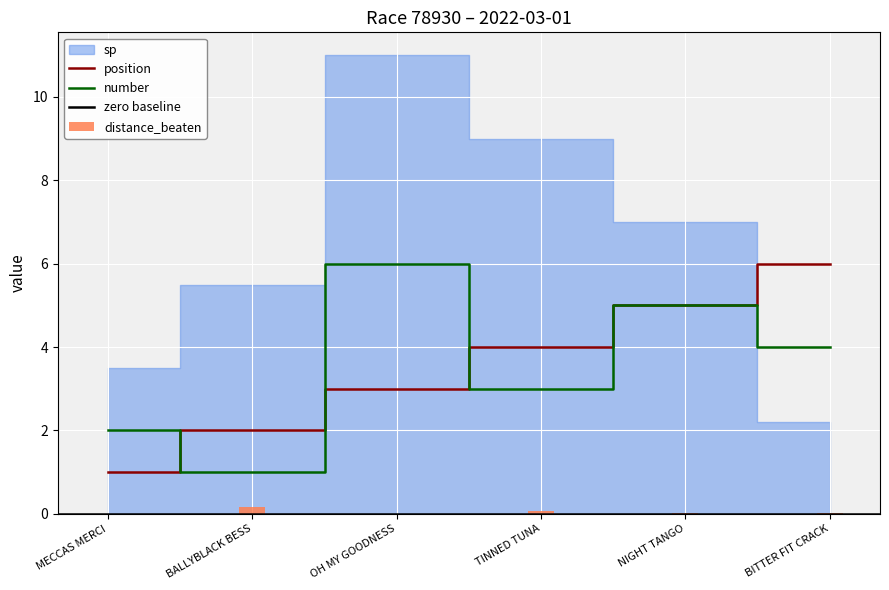

The value of distance_beaten at OH MY GOODNESS is -0.1. True or false?

False